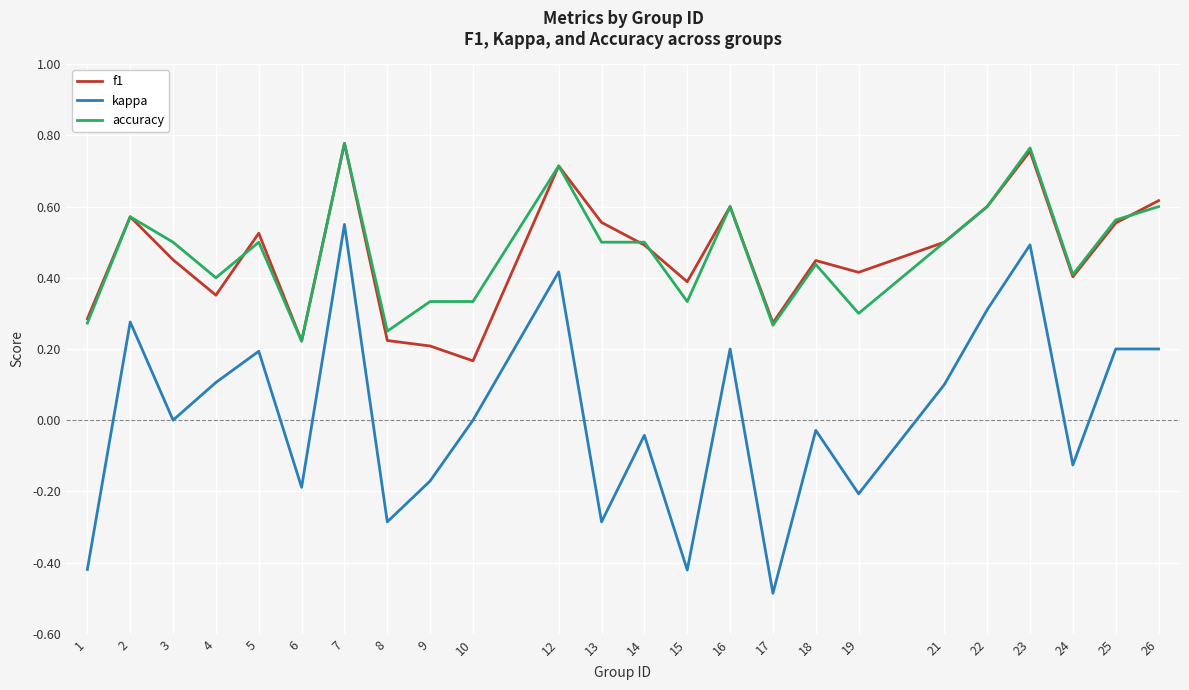

At which category does the chart reach its minimum across all series?

17